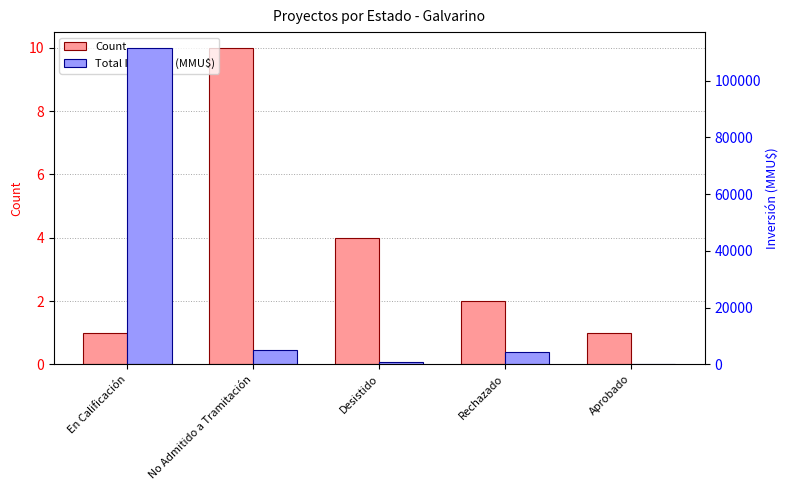

How many groups of bars are there?

5